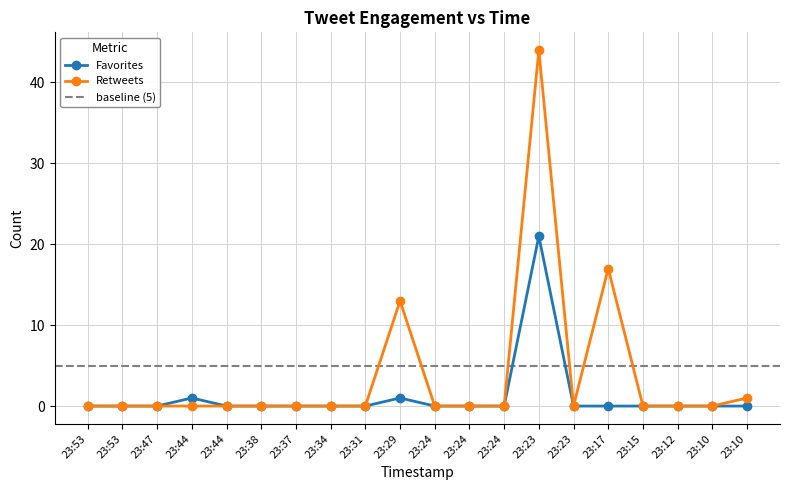

True or false: Favorites and Retweets cross at least once.

False